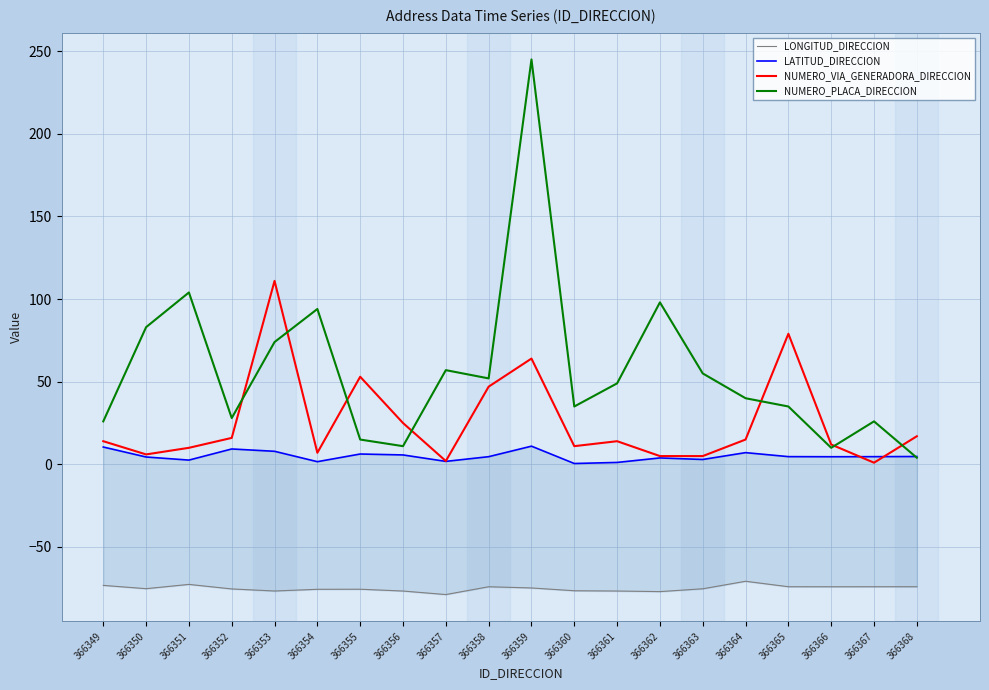

True or false: NUMERO_VIA_GENERADORA_DIRECCION has a value of 47.0 at 366358.

True